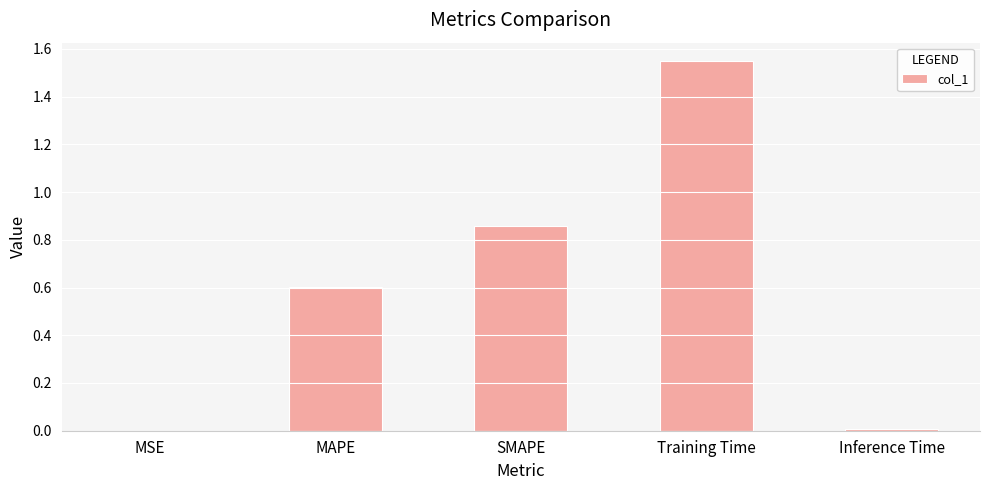

Which category has the highest value across all series?

Training Time